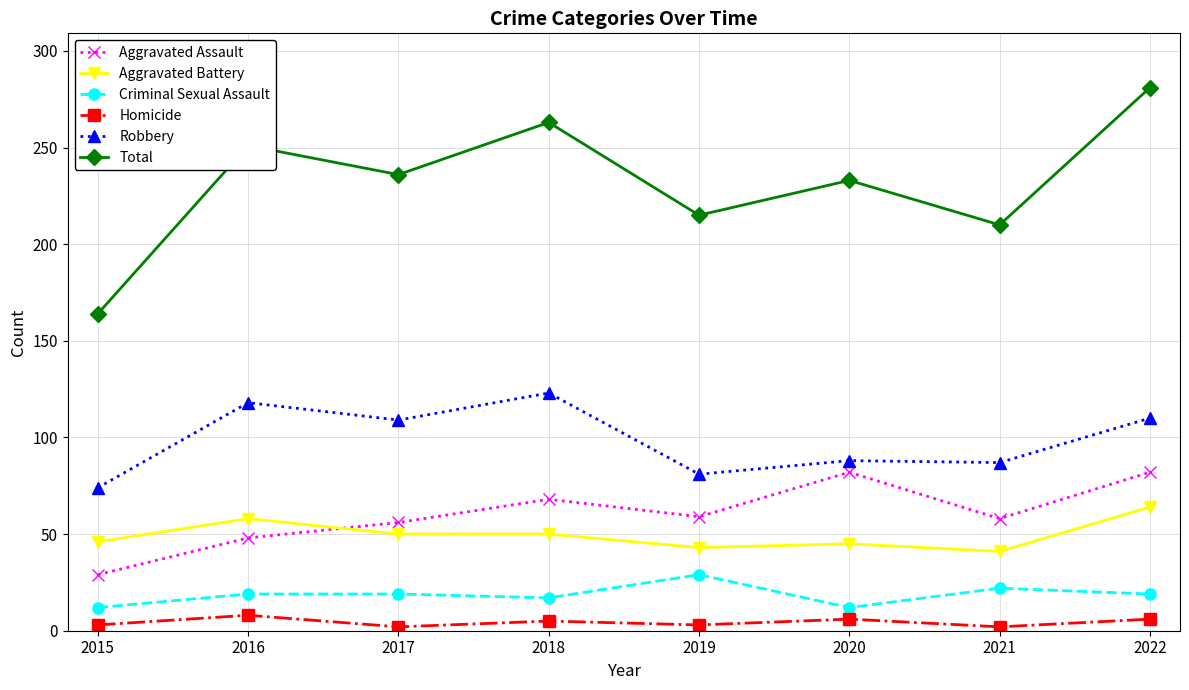

At which label does Homicide first exceed 5?

2016